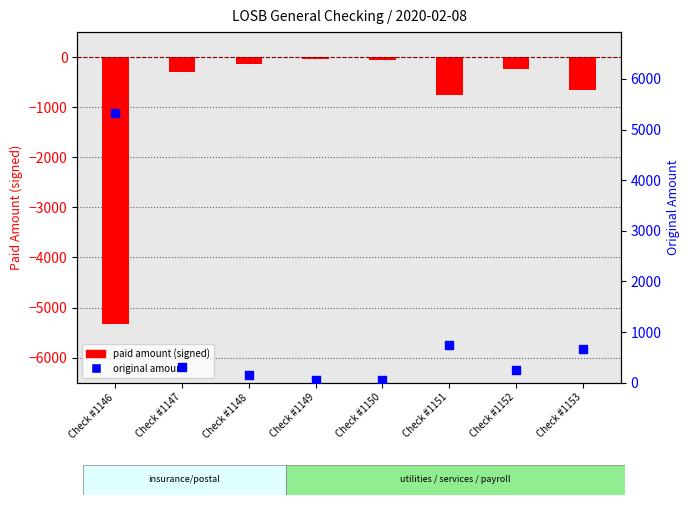

Which series contains the highest Y value?

original amount